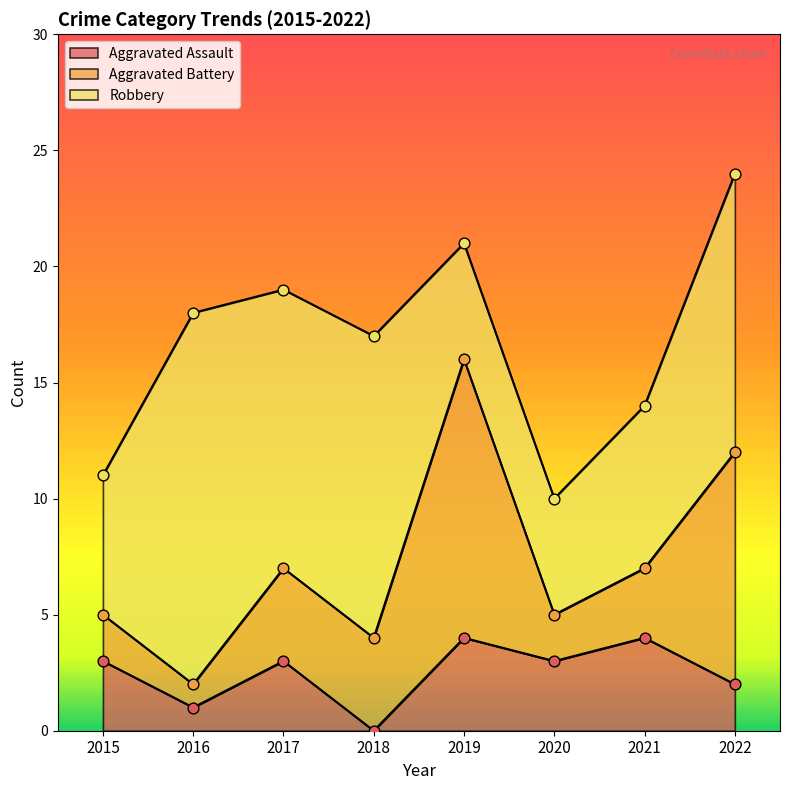

Which series has the largest total across all categories?

Robbery